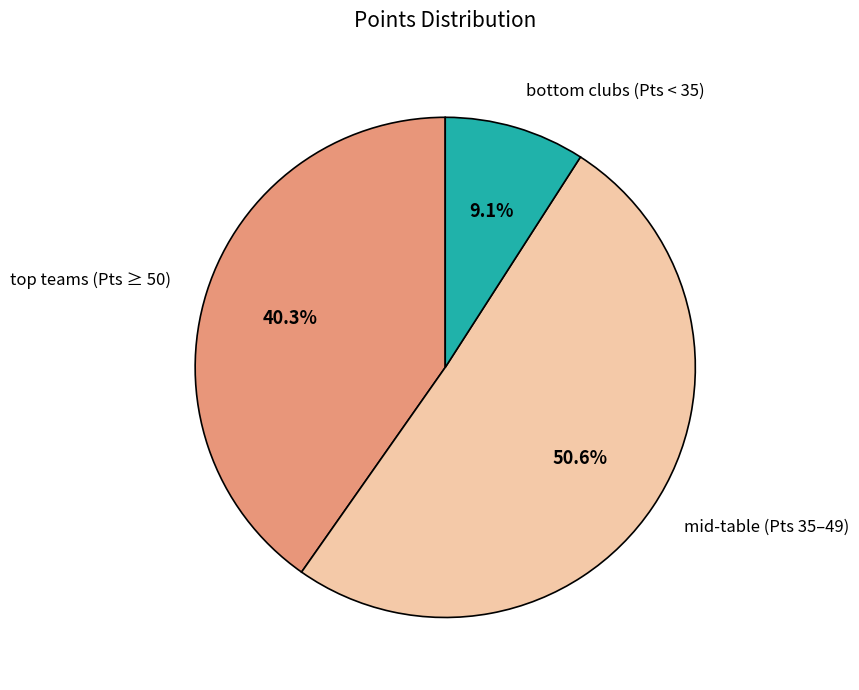

Does any single category account for the majority?

Yes